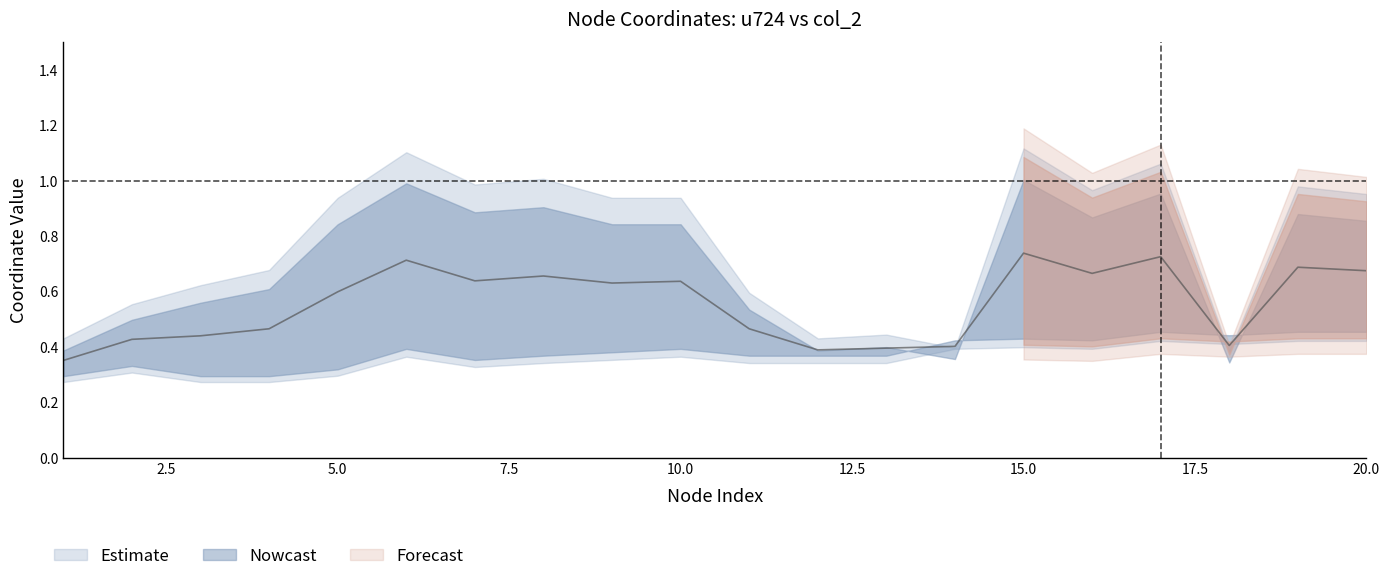

At which label is the value closest to 0?

1